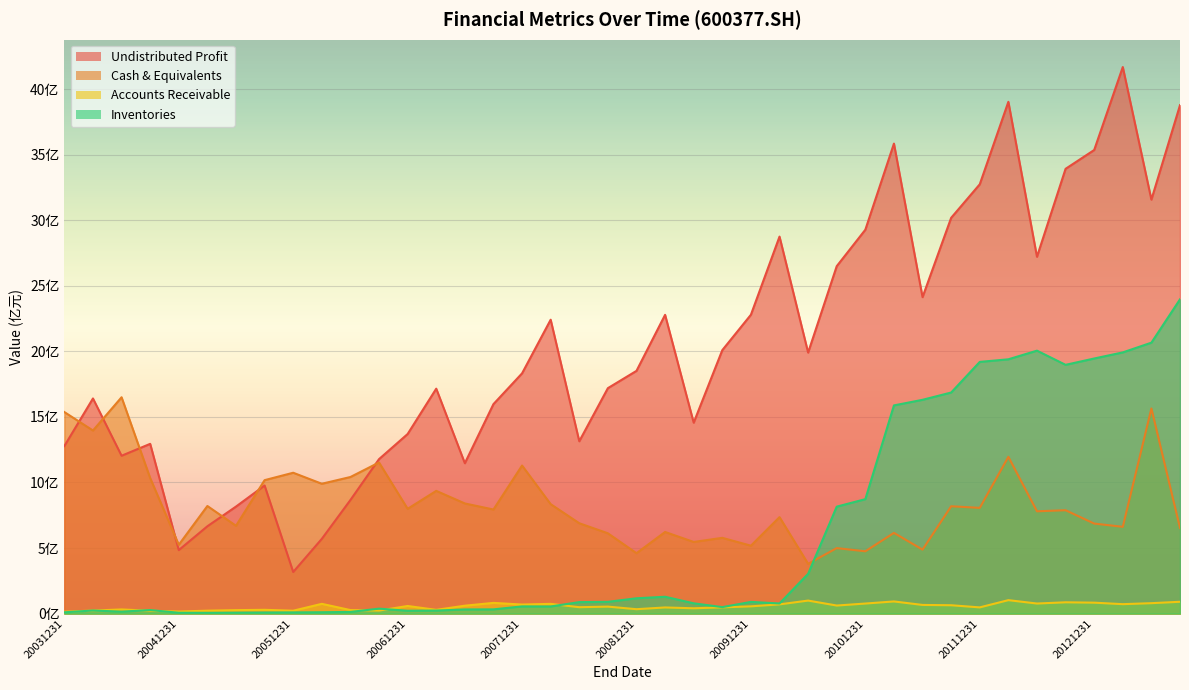

Between 20031231 and 20101231, which series saw the biggest shift?

undistr_porfit